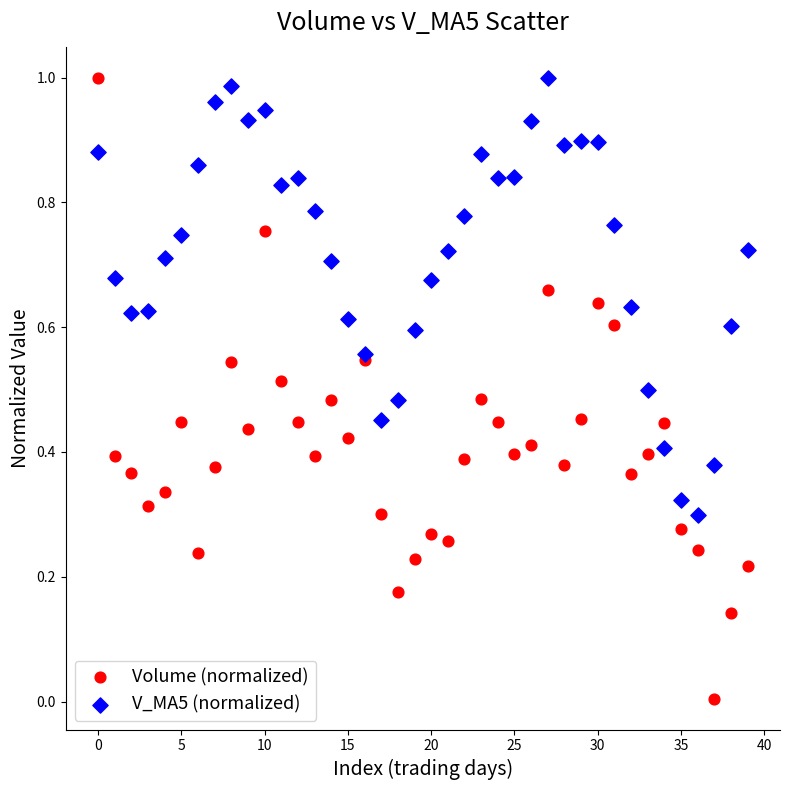

Which series has the largest Y range (max minus min)?

Volume (normalized)